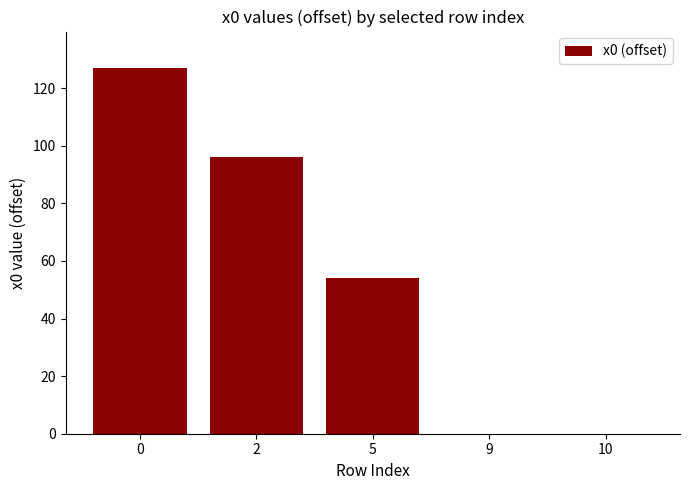

What is the sum of all values?

277.1